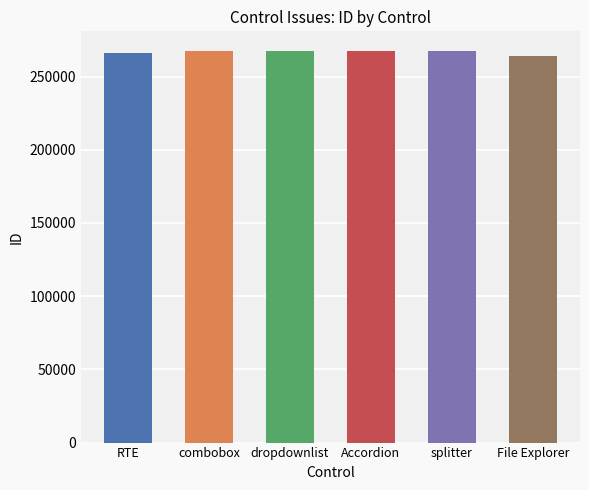

True or false: the data shows 266148 at RTE.

True